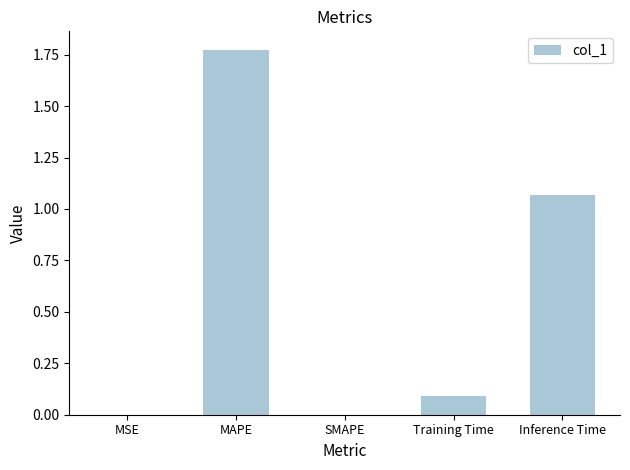

Which category has the highest value across all series?

MAPE